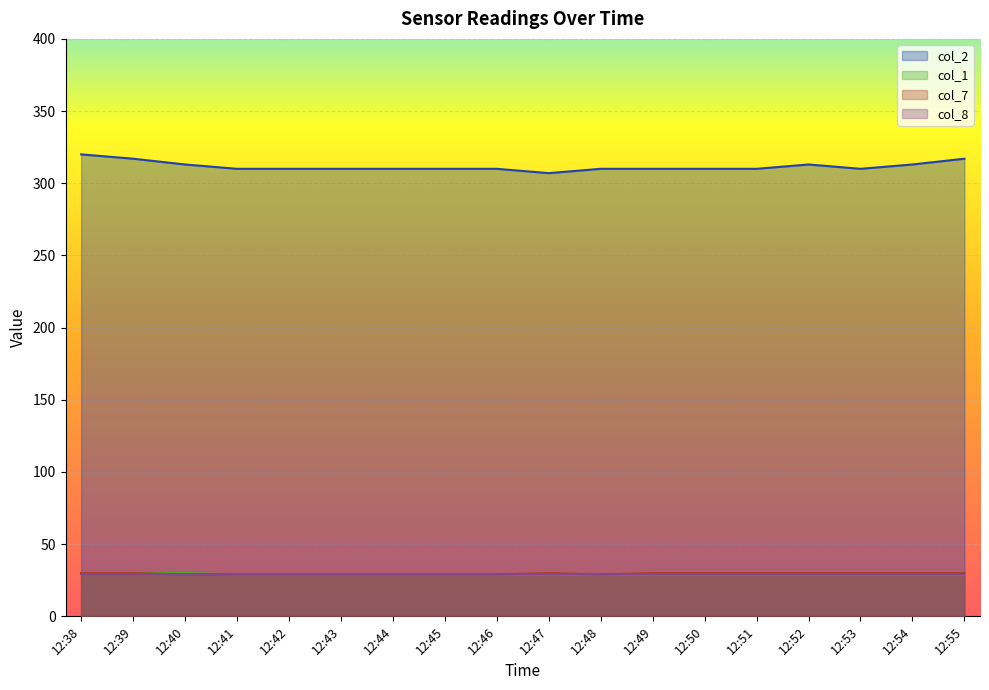

How many data points does each series have?

18